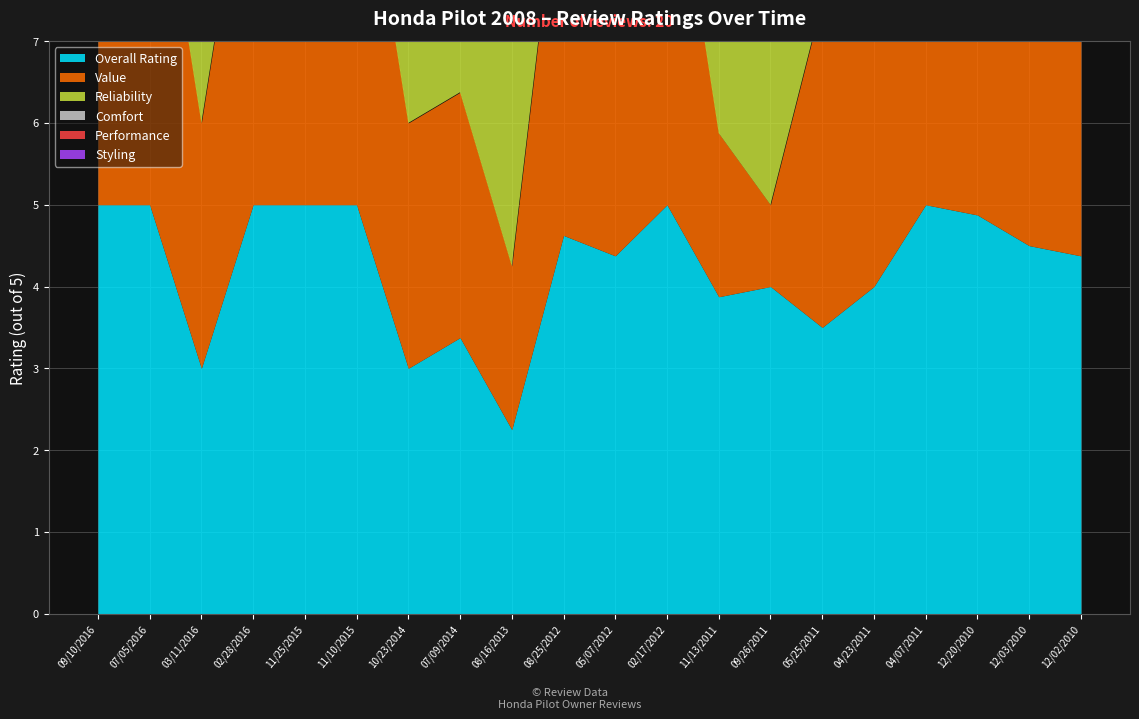

True or false: Styling and Comfort cross at least once.

True